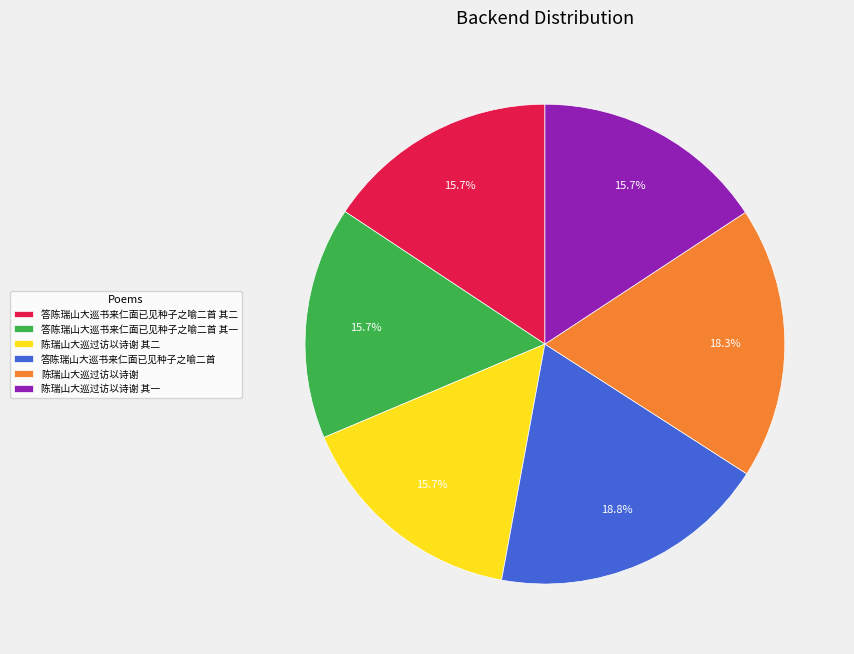

Does 答陈瑞山大巡书来仁面已见种子之喻二首 account for over 50% of the chart?

No